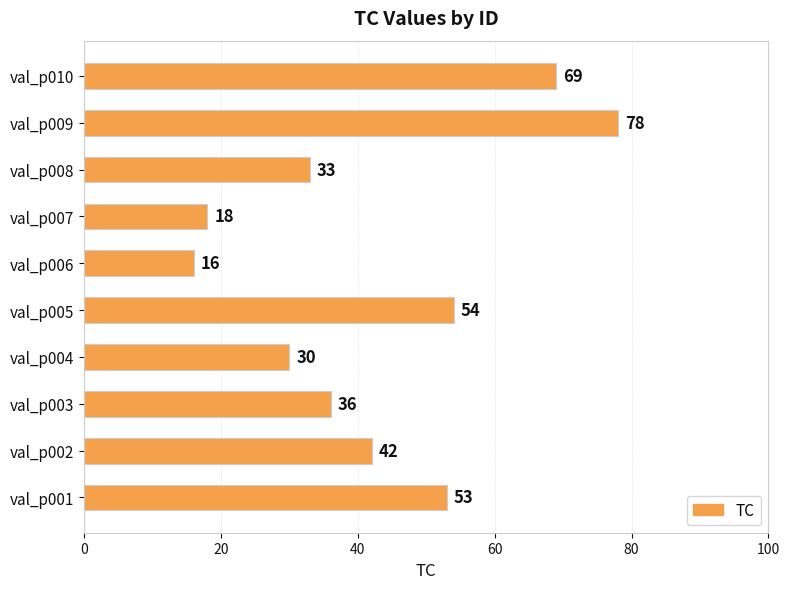

Between val_p002 and val_p010, which is larger?

val_p010